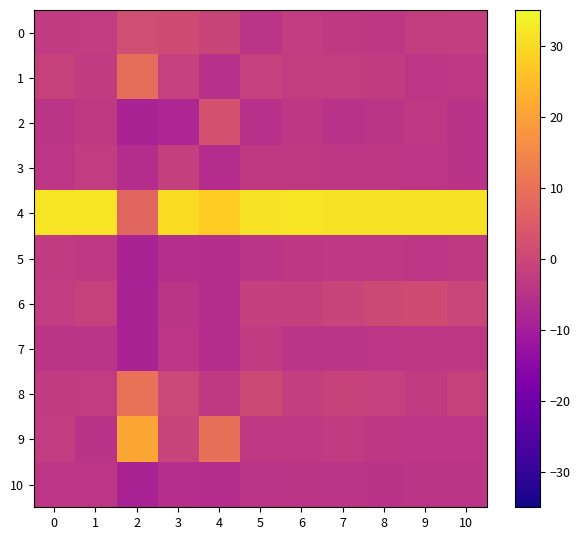

What is the spread (max minus min) of values at 1?

36.3